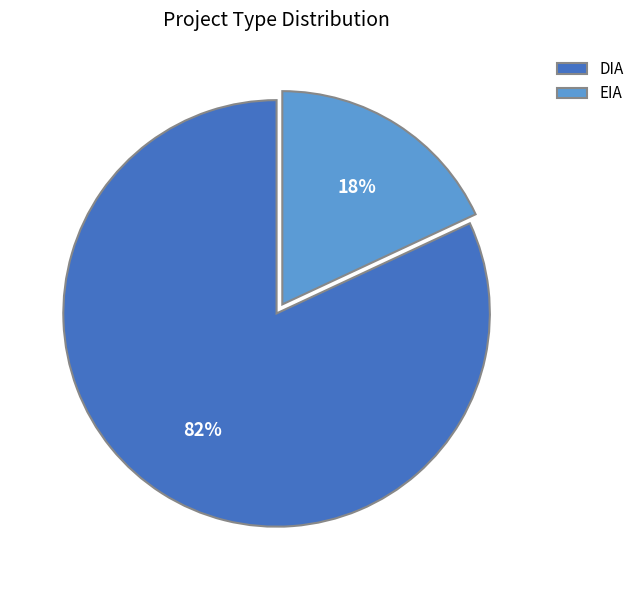

Combined, do EIA and DIA account for over 50%?

Yes